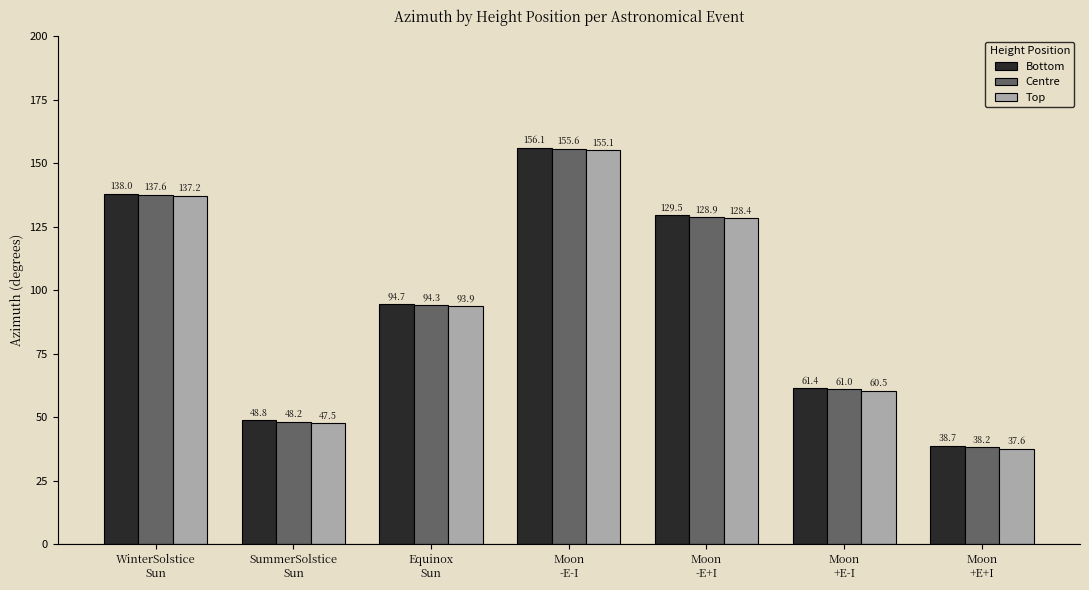

Read the Bottom value at SummerSolstice
Sun.

48.8